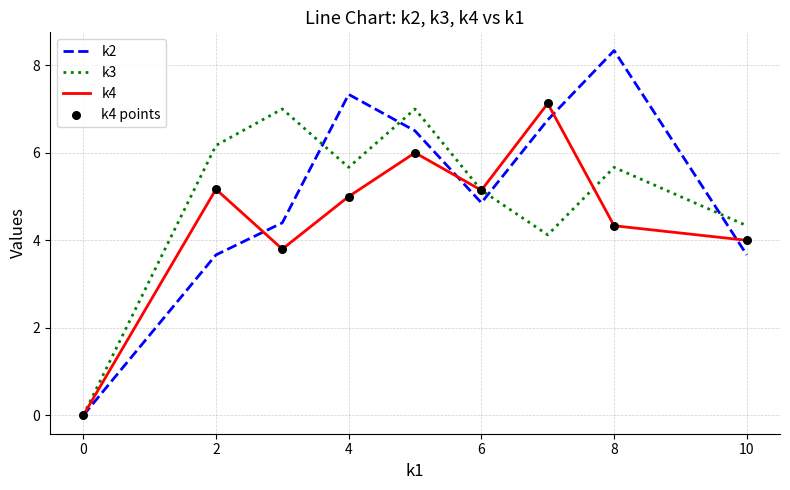

Which series has the largest range (max minus min)?

k2